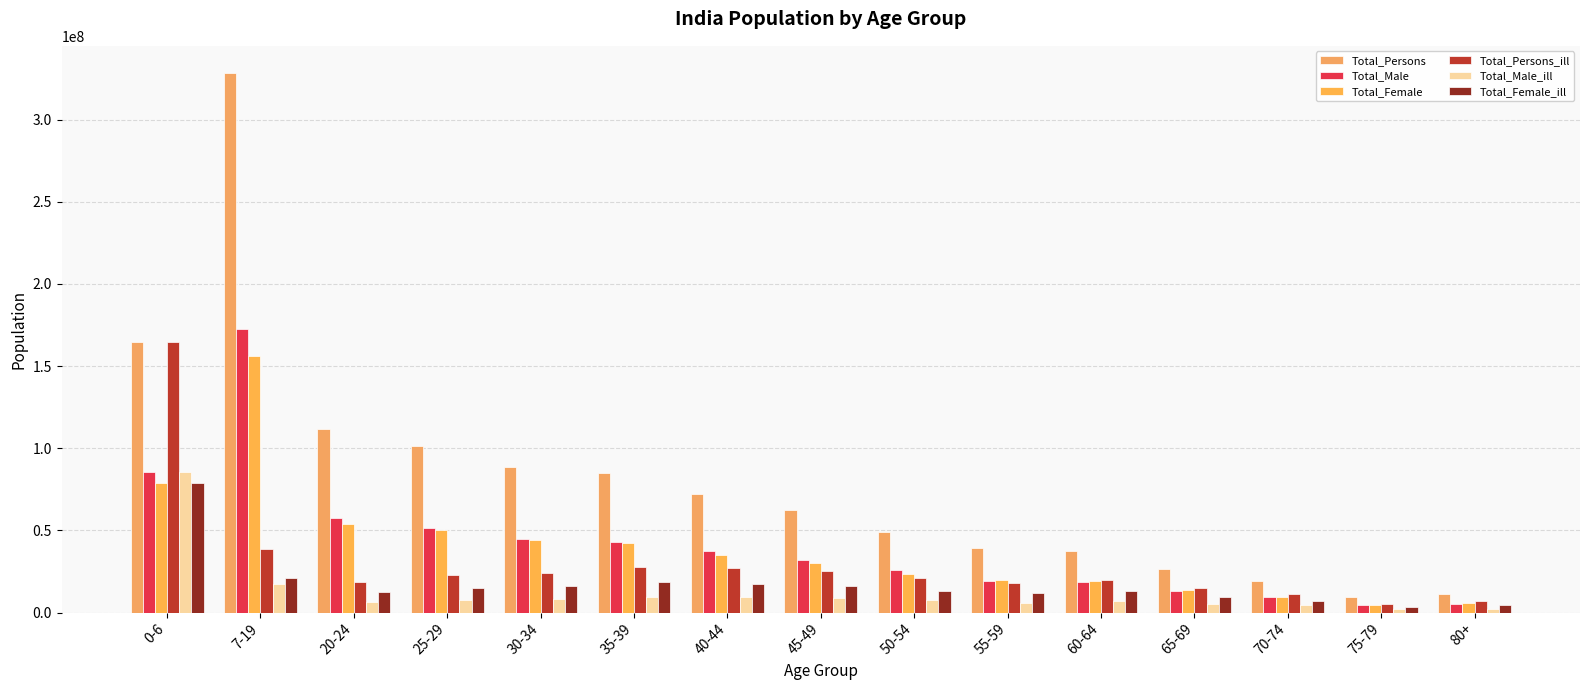

How many bars are there in each group?

6